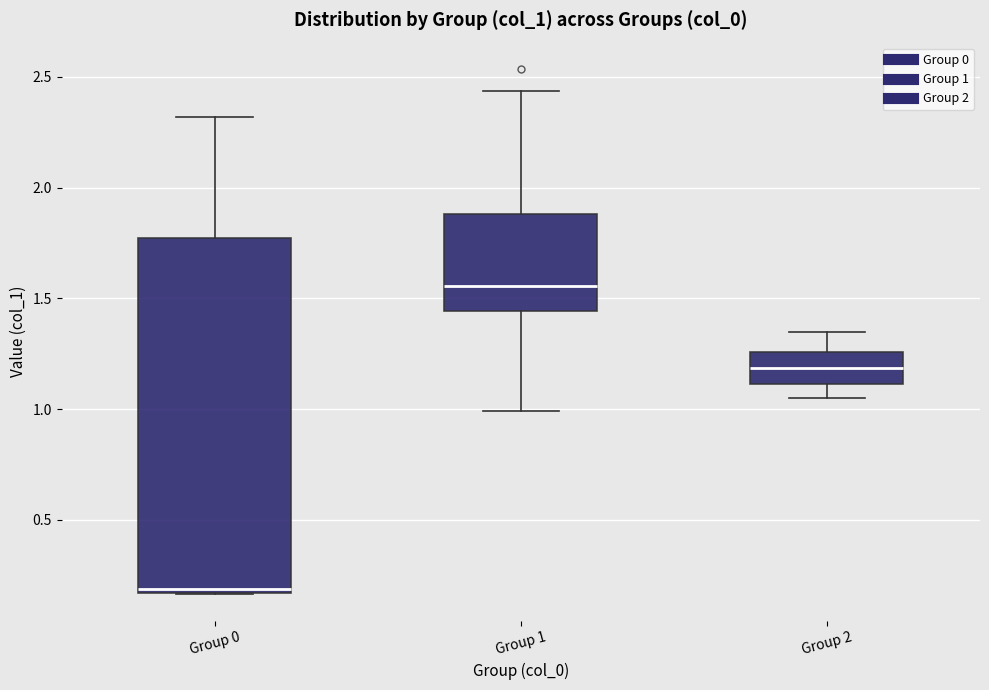

Reading left to right, transcribe this box plot: for each box, give where its median line is, the range the box spans, and where its two whiskers end, as read against the y-axis. The values are not printed on the chart, so give them approximately, as read against the axis.

Group 0: median 0.20, box 0.15 to 1.75, whiskers 0.15 to 2.30
Group 1: median 1.55, box 1.45 to 1.90, whiskers 1.00 to 2.45
Group 2: median 1.20, box 1.10 to 1.25, whiskers 1.05 to 1.35